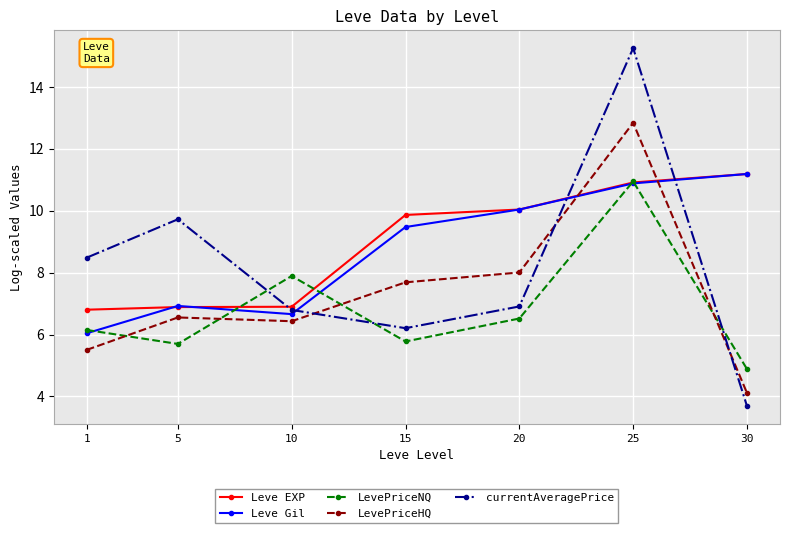

True or false: Leve Gil and LevePriceHQ intersect in this chart.

True